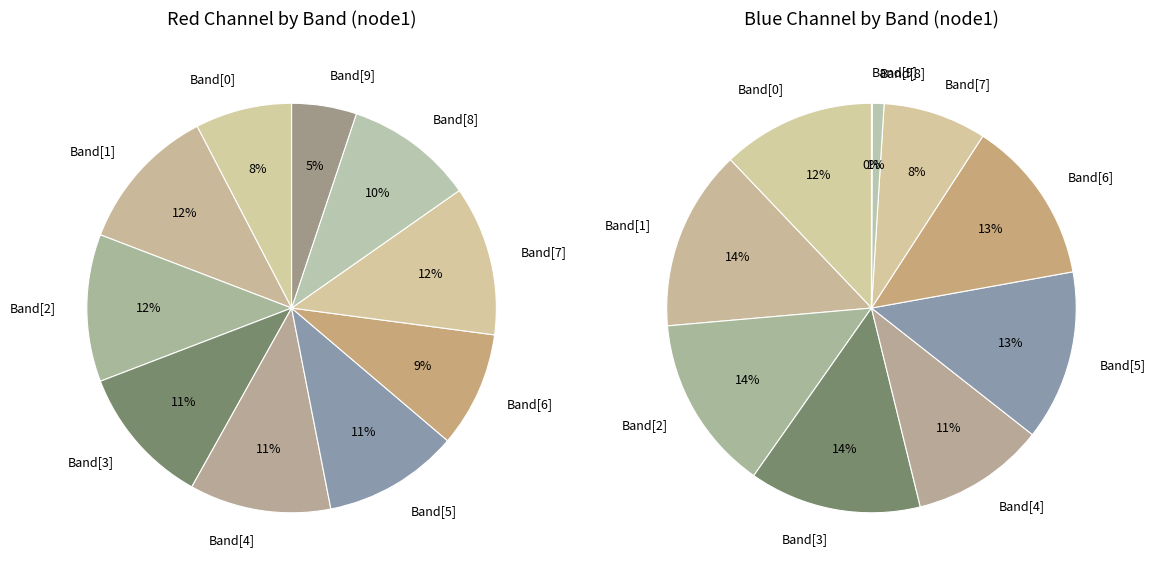

Which slice is the smallest?

Band[9]